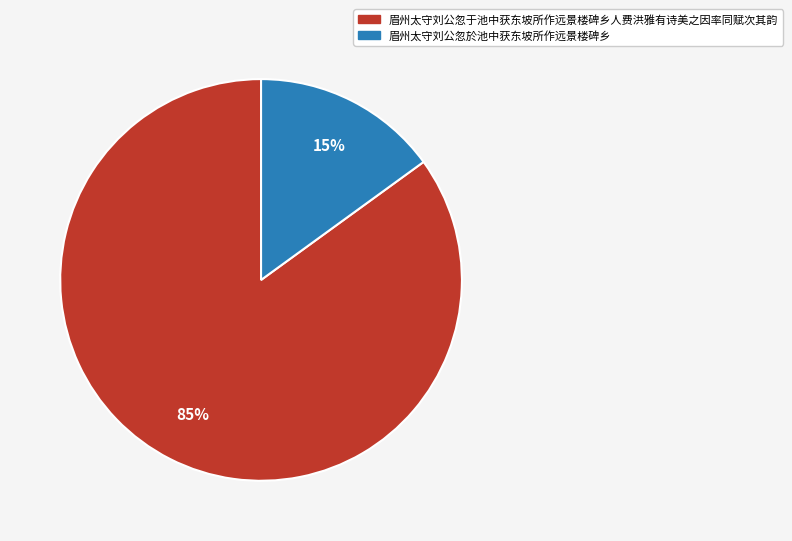

To the nearest percent, what is the difference between the largest and smallest slice percentages?

70%